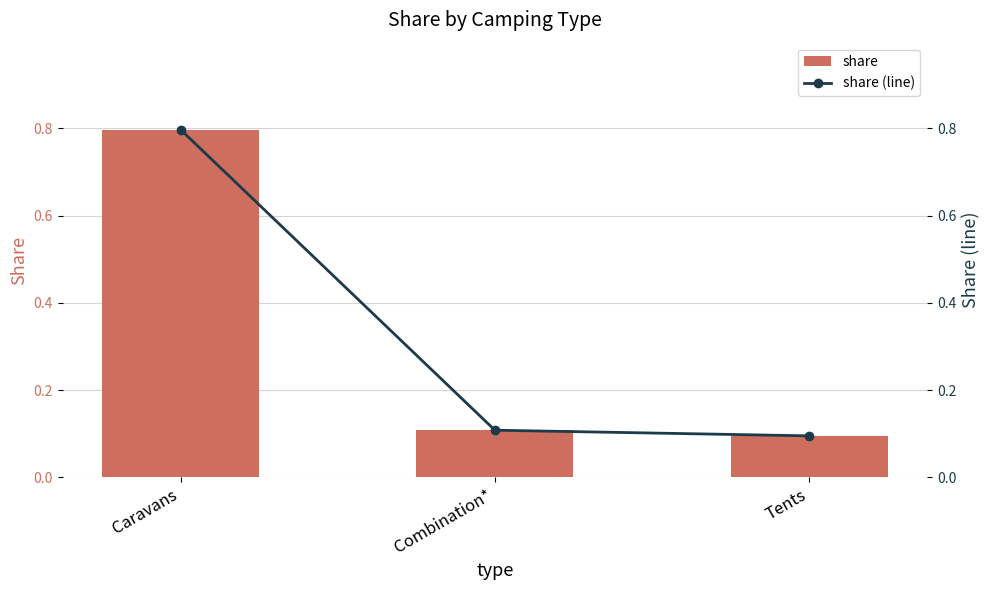

Reading right to left, transcribe all the data shown in this chart.

share: 0.1	0.1	0.8
share (line): 0.1	0.1	0.8